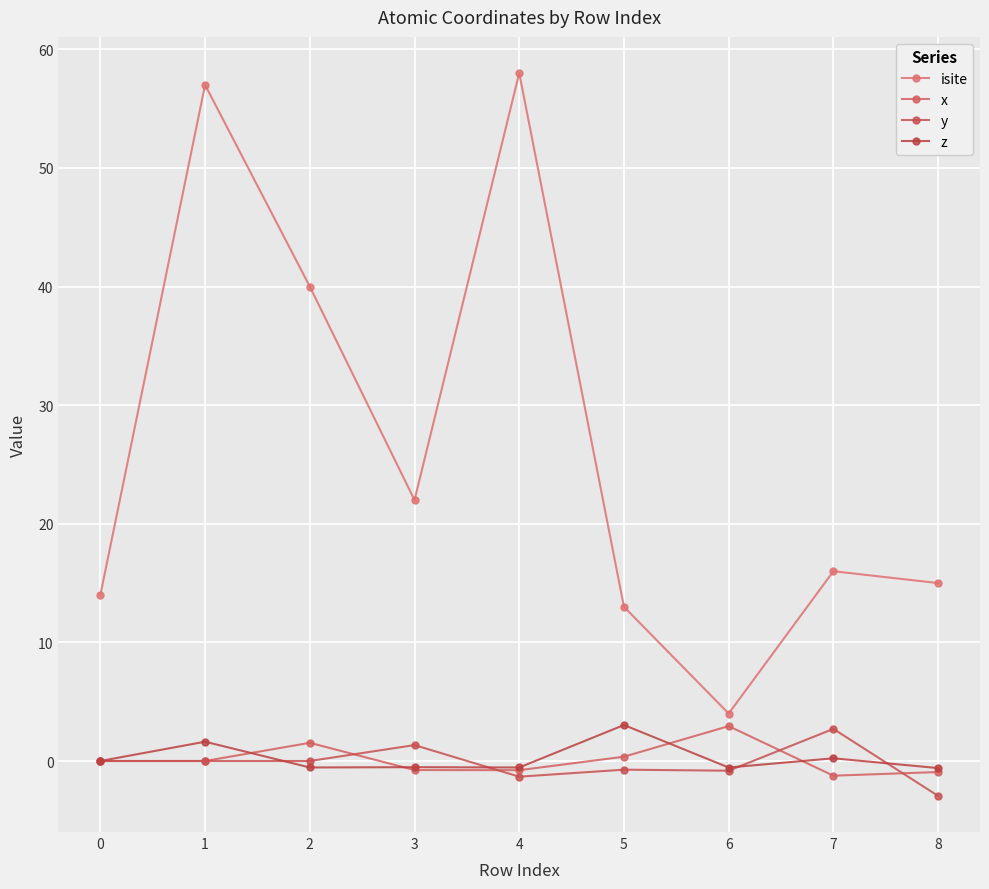

Reading left to right, list all the values displayed in this chart.

isite: 14.0	57.0	40.0	22.0	58.0	13.0	4.0	16.0	15.0
x: 0.0	0.0	1.5	-0.8	-0.8	0.4	2.9	-1.2	-0.9
y: 0.0	-0.0	0.0	1.3	-1.3	-0.7	-0.8	2.7	-2.9
z: 0.0	1.6	-0.5	-0.5	-0.5	3.0	-0.5	0.2	-0.6